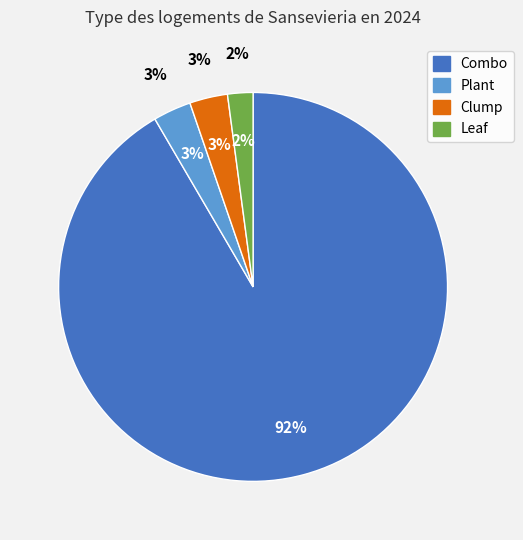

Is there a majority slice in this chart?

Yes